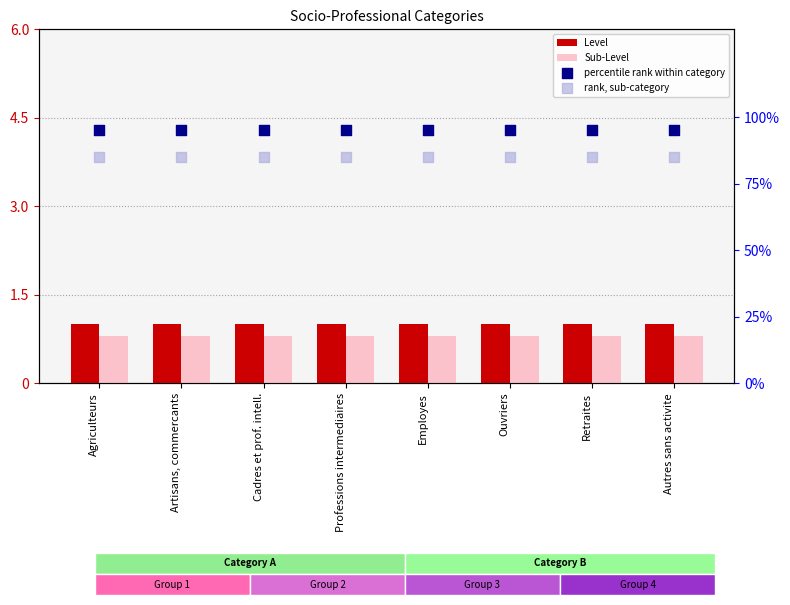

At how many categories does at least one series exceed 0?

8